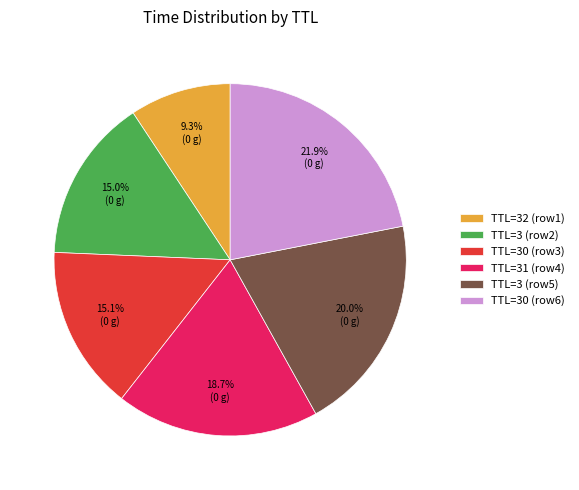

Between TTL=3 (row2) and TTL=3 (row5), which is larger?

TTL=3 (row5)